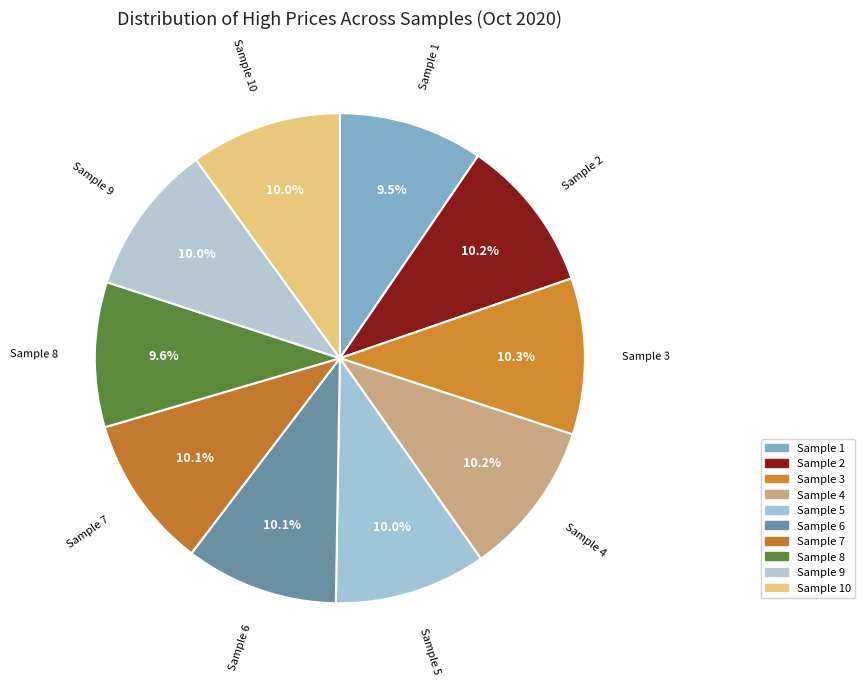

To the nearest percent, what is the difference between the largest and smallest slice percentages?

1%